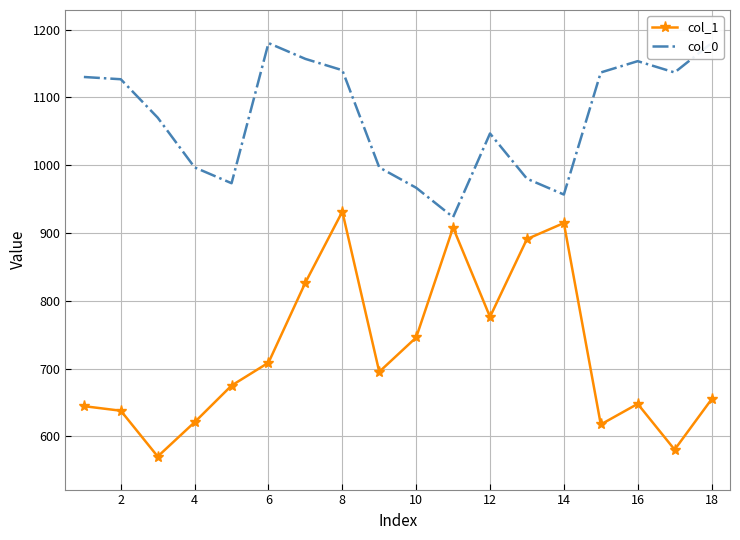

List the series in order of their peak value, lowest first.

col_1, col_0